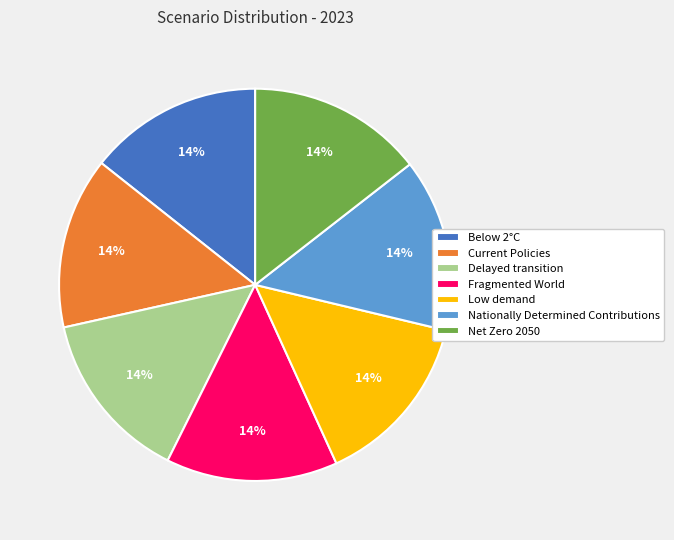

Does Below 2°C represent more than half of the total?

No